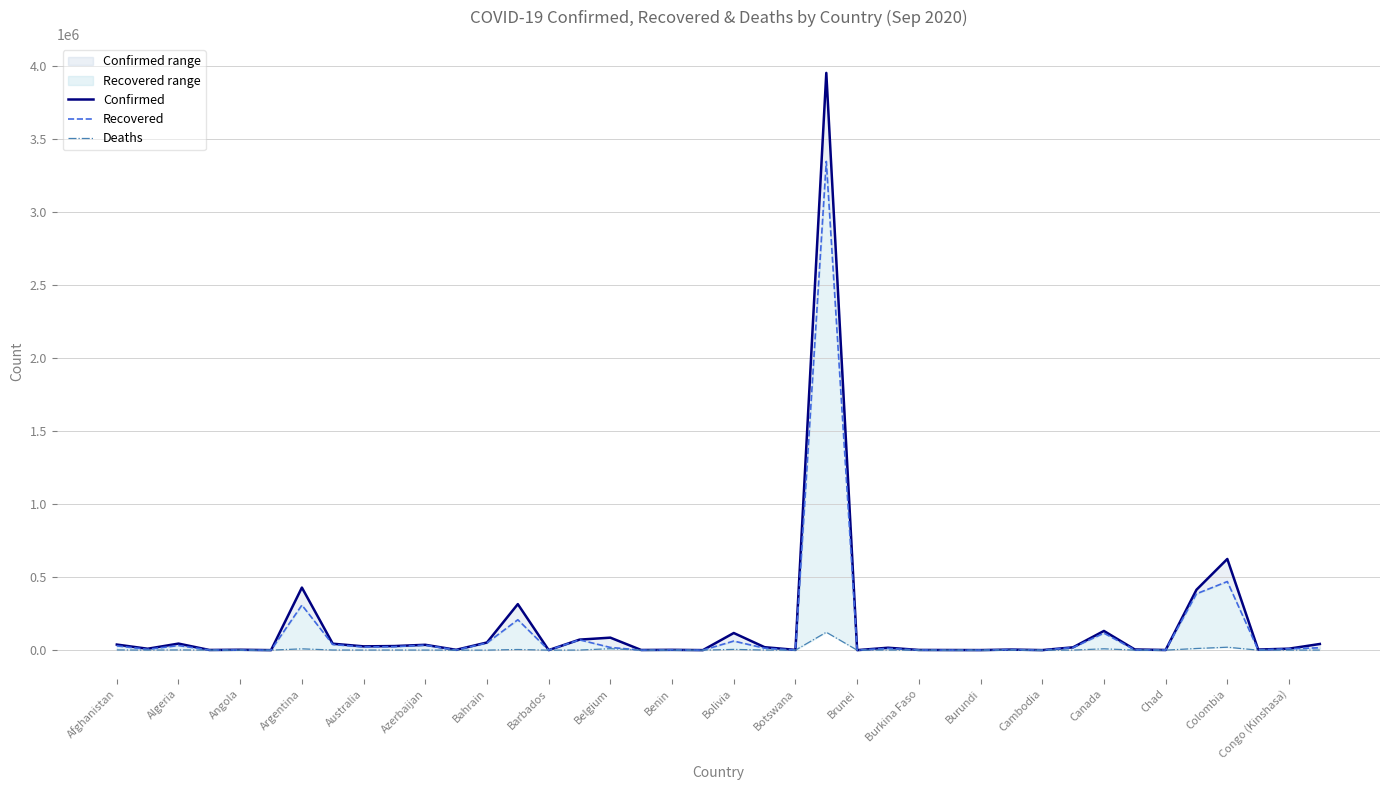

Where does the Recovered series first go above 11615?

Afghanistan